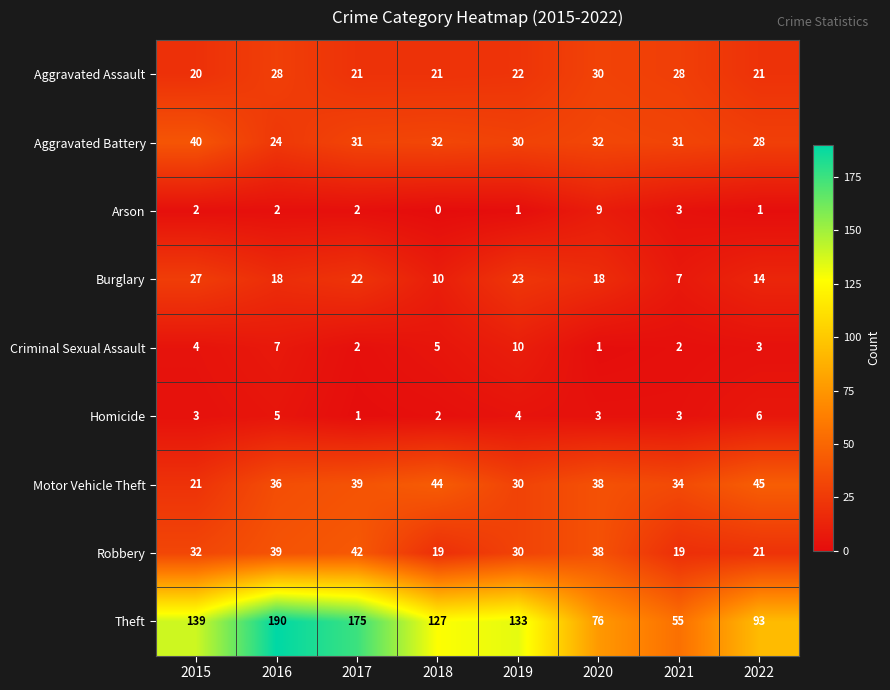

Which series has the widest spread of values?

Theft